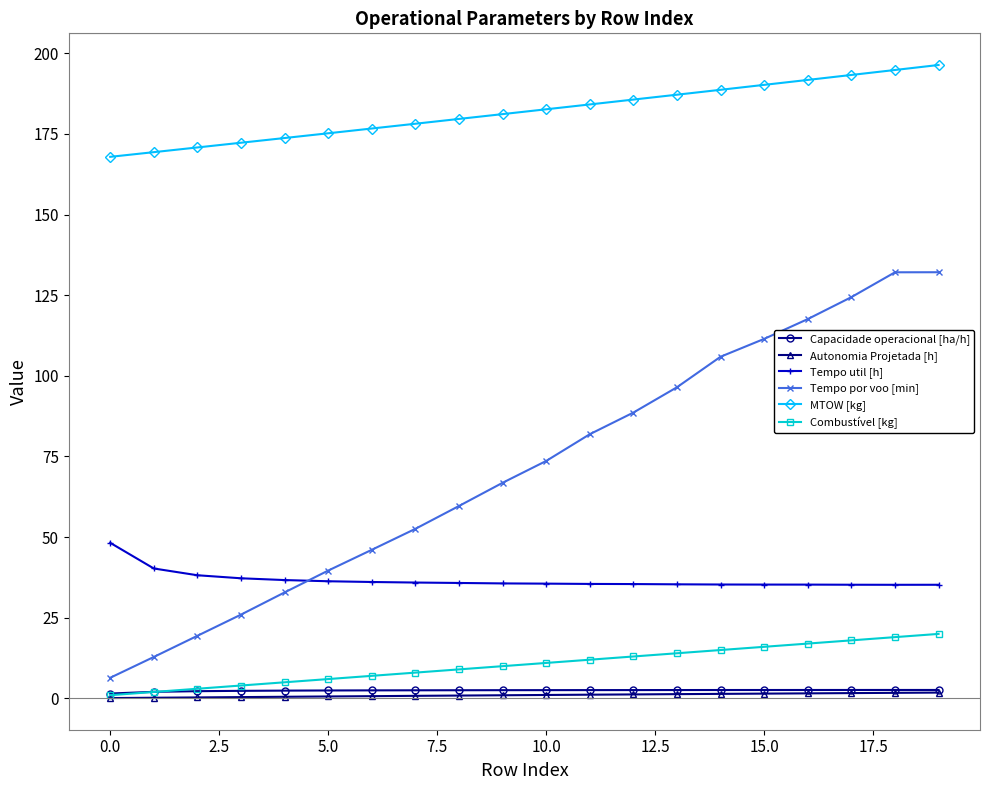

What is the difference between the second highest and second lowest values in the Autonomia Projetada [h] series?

1.5